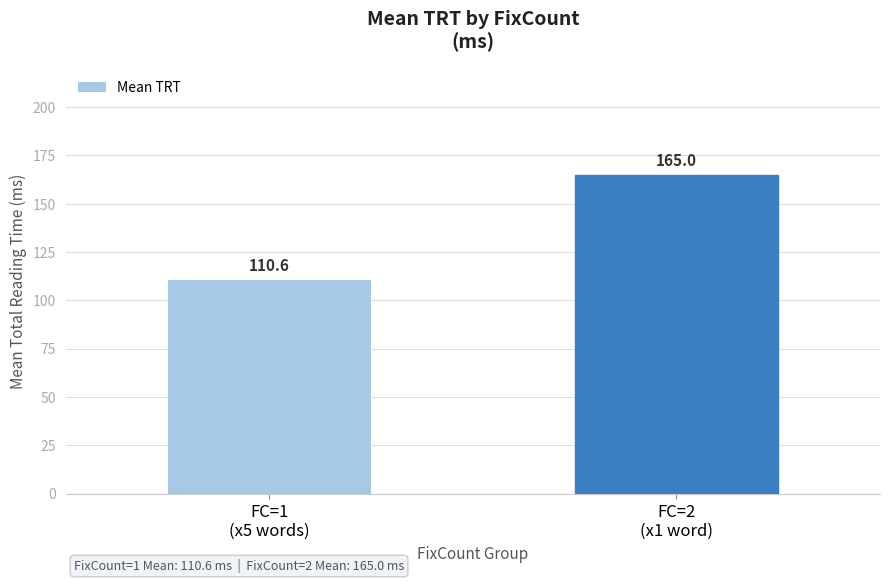

What is the average value?

137.8